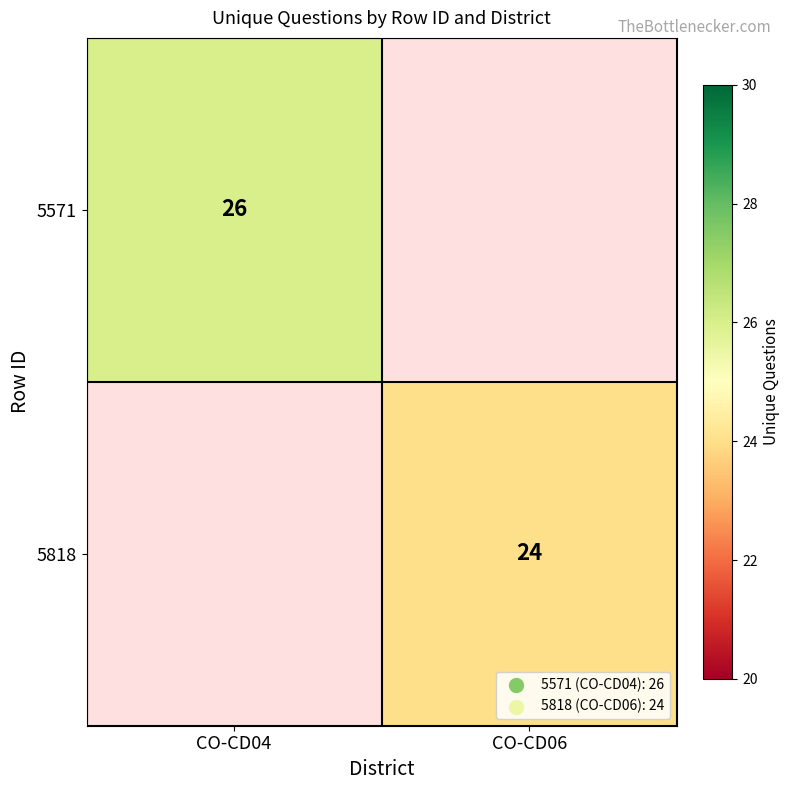

The 5571 series shows 46.6 at CO-CD04. True or false?

False